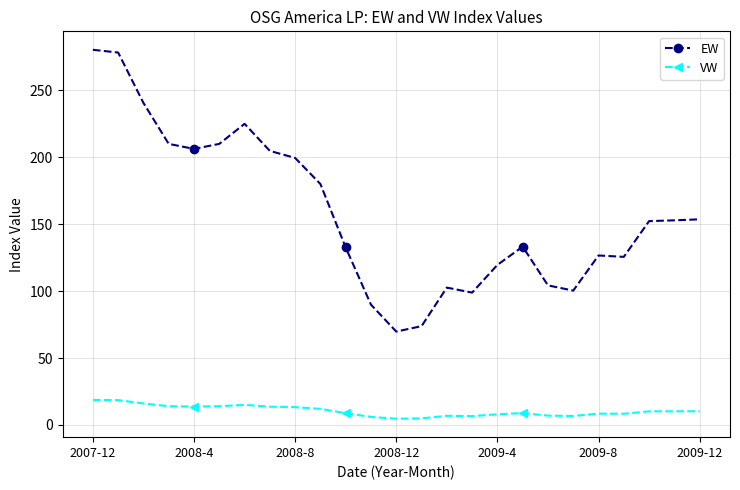

What is the average value of the VW series?

10.6